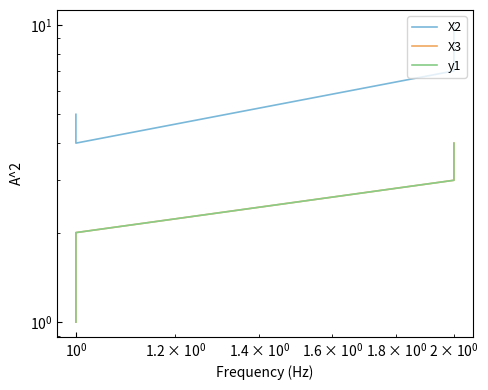

How many lines are shown in the chart?

3